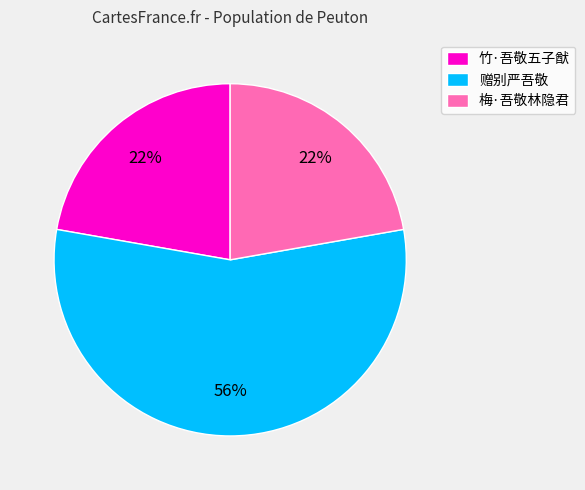

Do 梅·吾敬林隐君 and 赠别严吾敬 together represent more than half of the pie?

Yes